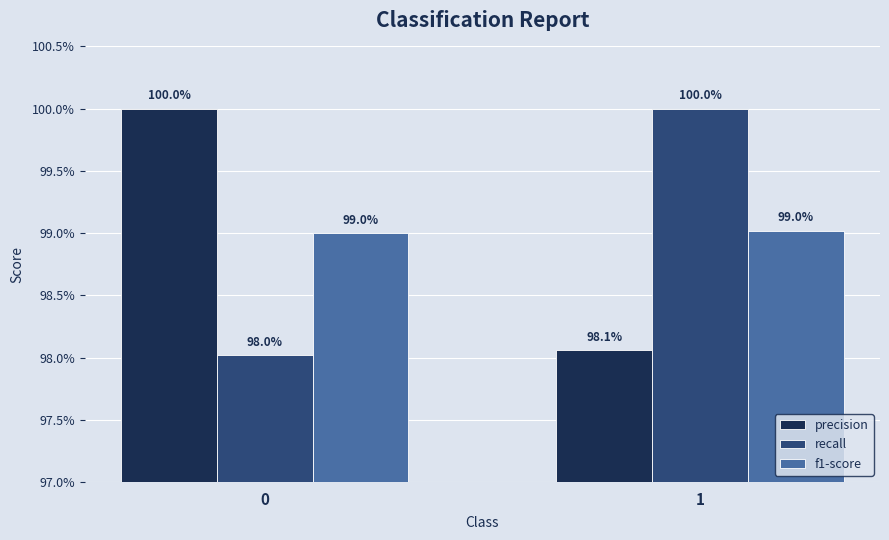

What is the value of the recall bar at the 1st from the left?

1.0